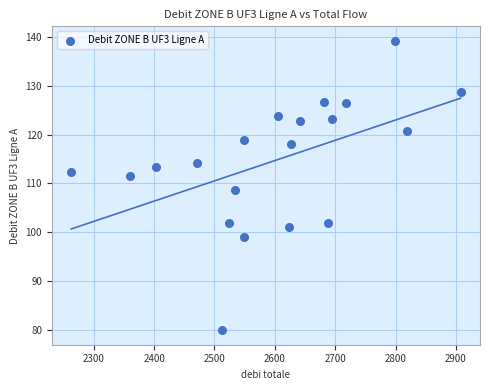

What is the range of X values (max minus min)?

644.8